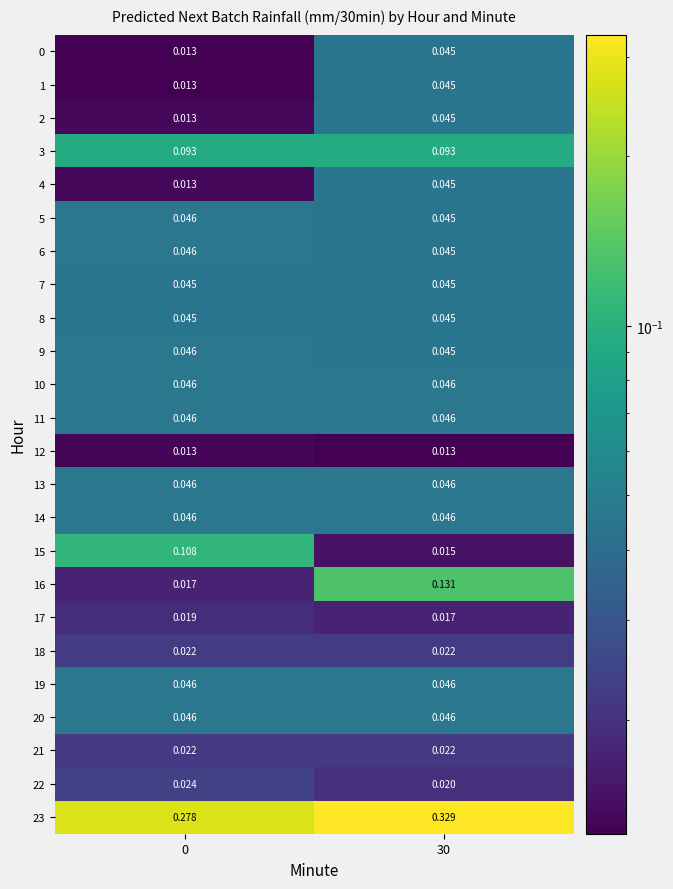

Is the value of 12 at 30 greater than the value of 17 at 30?

No